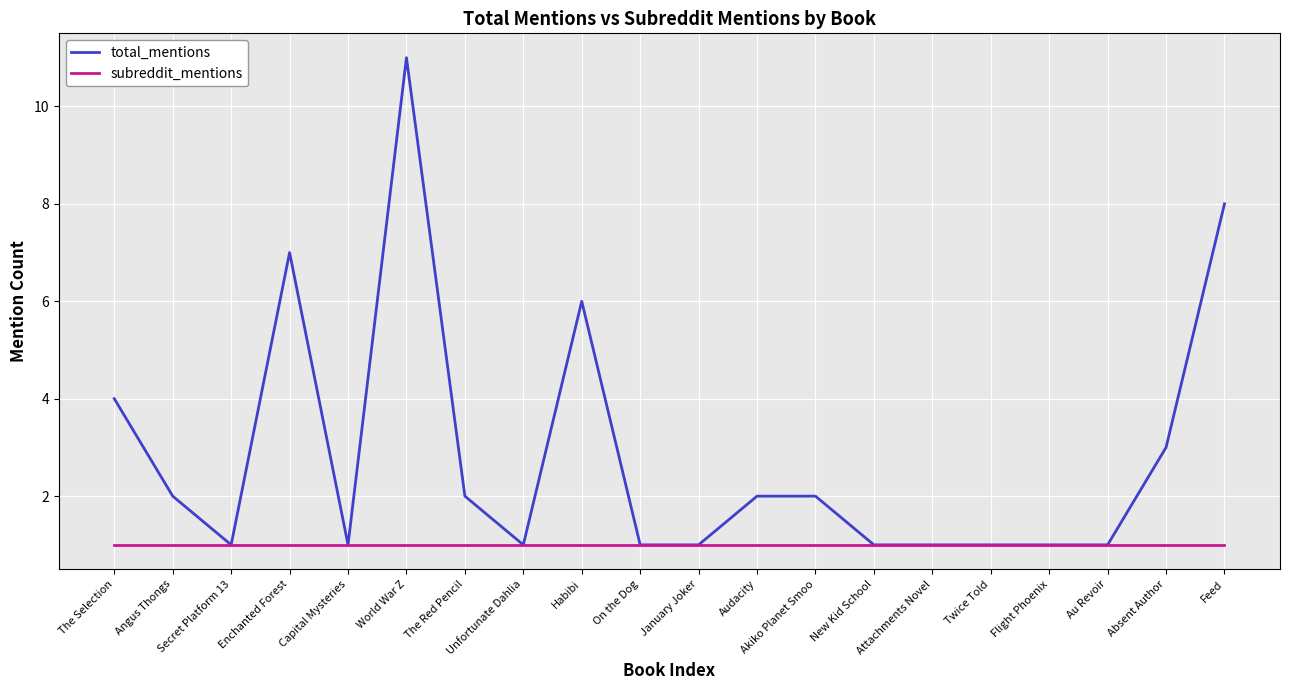

What is the difference between the maximum and second lowest values in the total_mentions series?

10